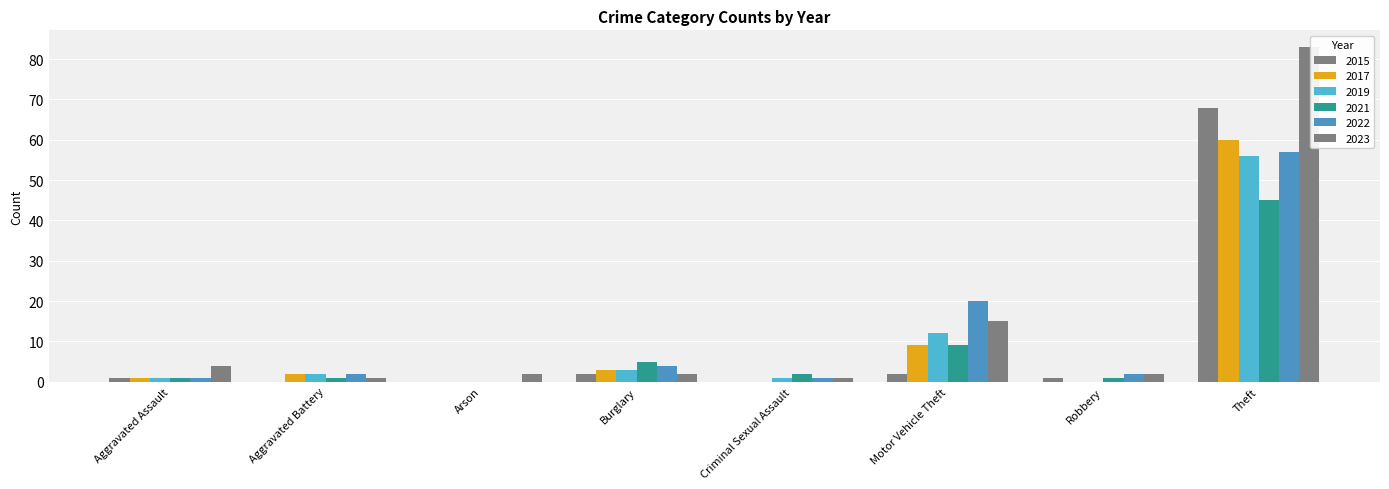

How many groups of bars are there?

8